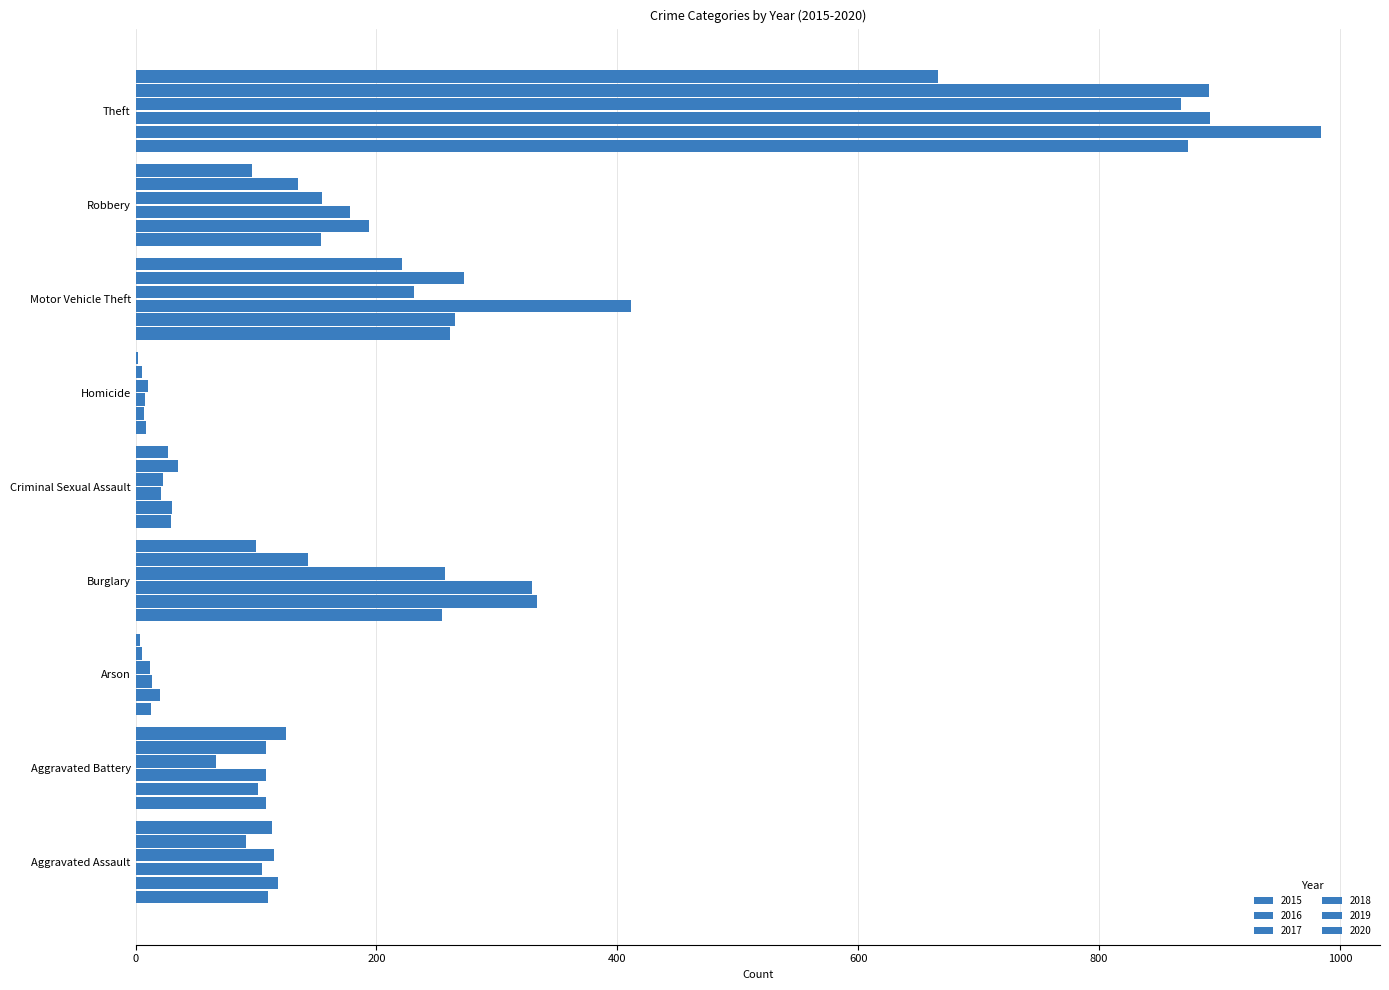

How many series are shown in this chart?

6